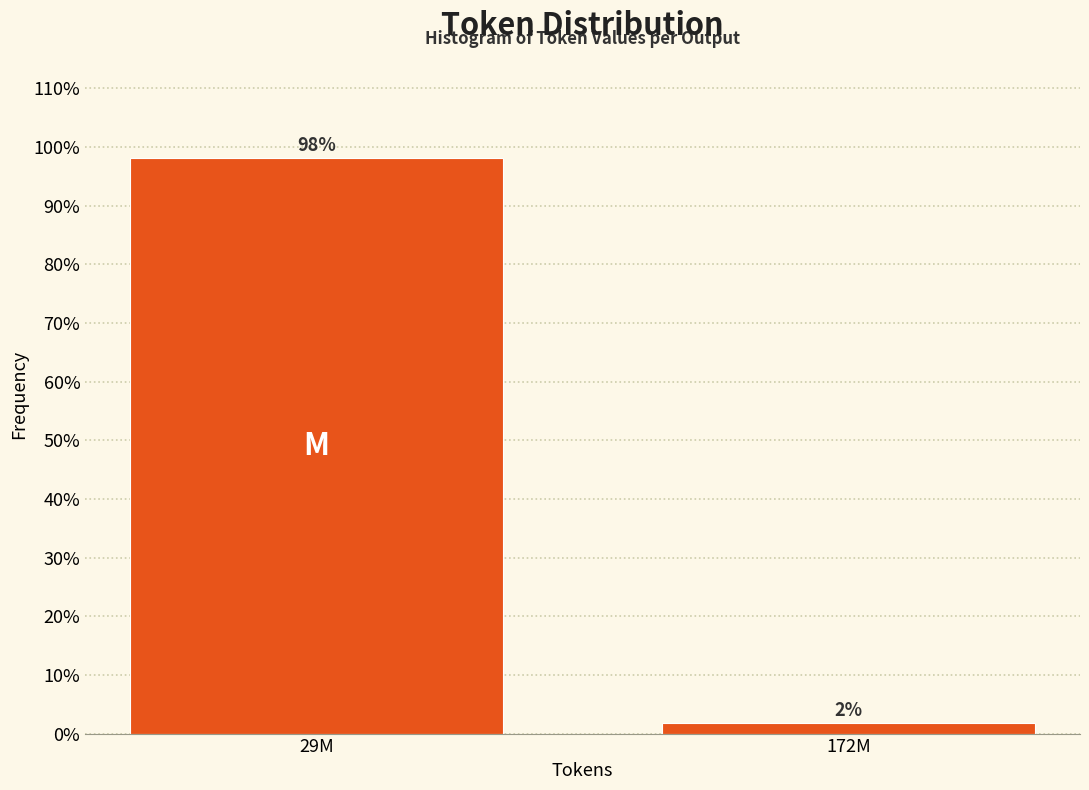

What is the label of the 1st bar from the right?

172M